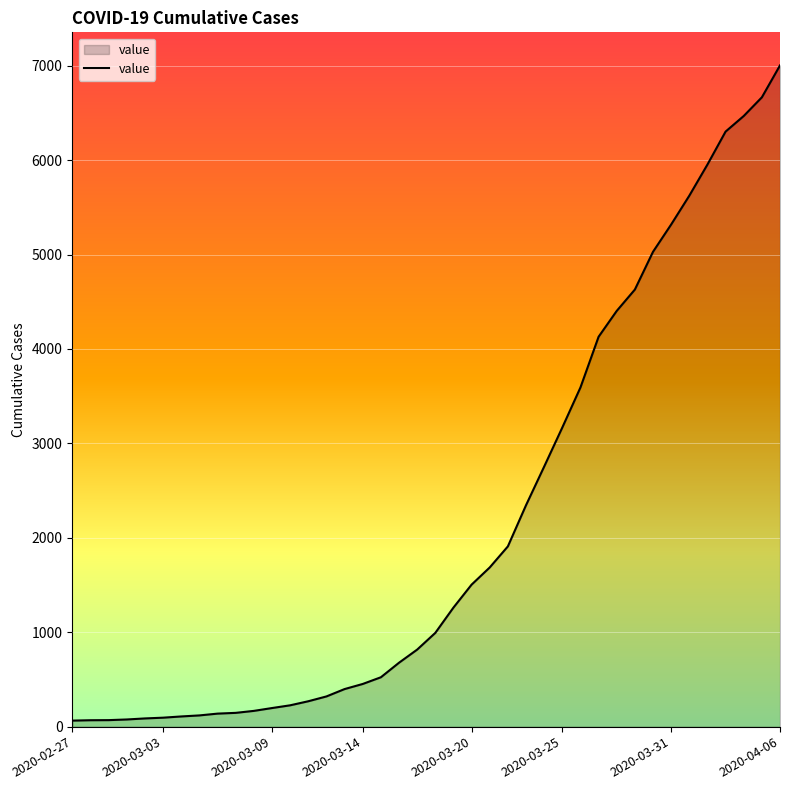

What is the difference between the maximum and minimum values?

6939